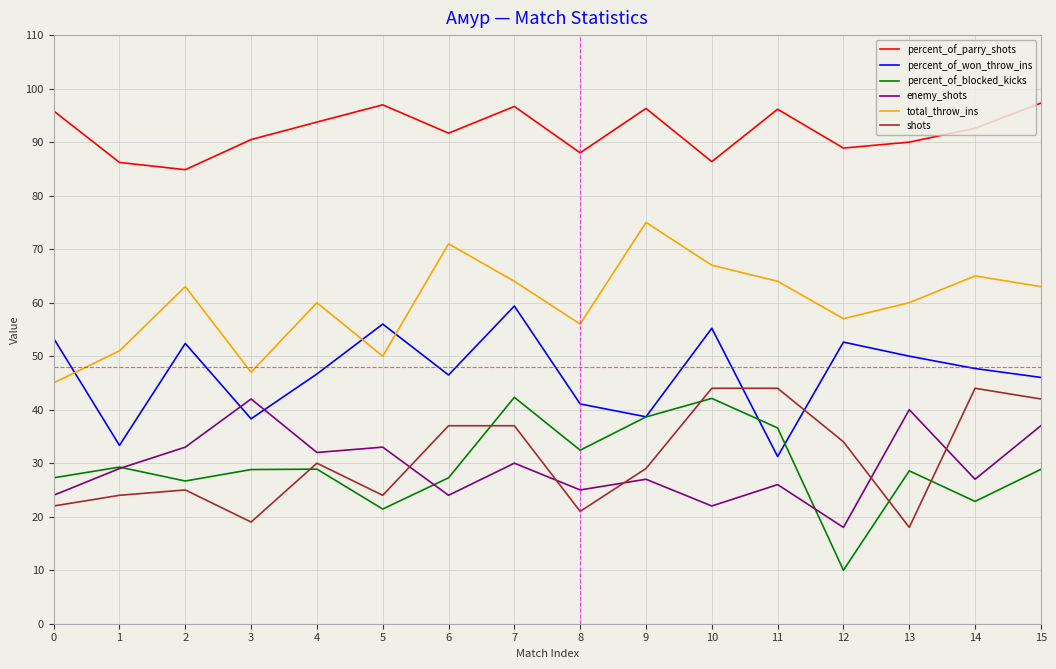

What is the total value across all series at 4?

291.3